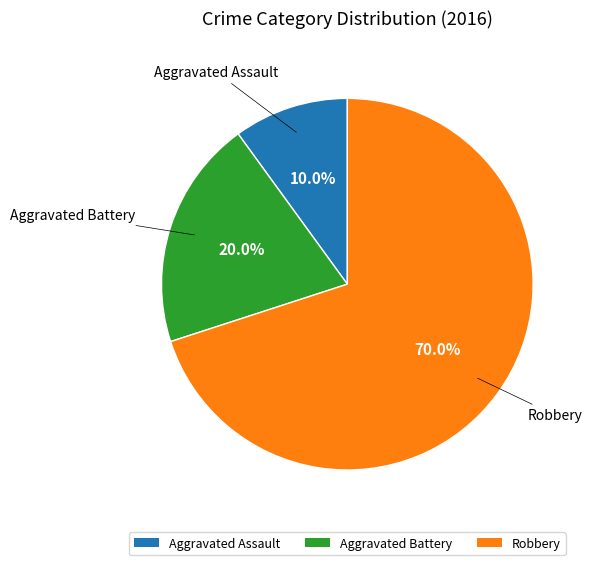

Is there any slice that represents more than half of the pie?

Yes